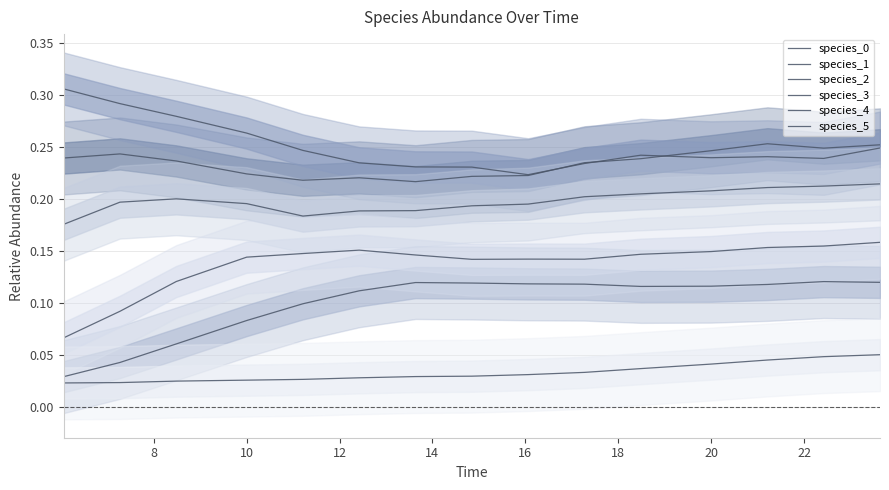

What is the spread (max minus min) of values at 18?

0.2